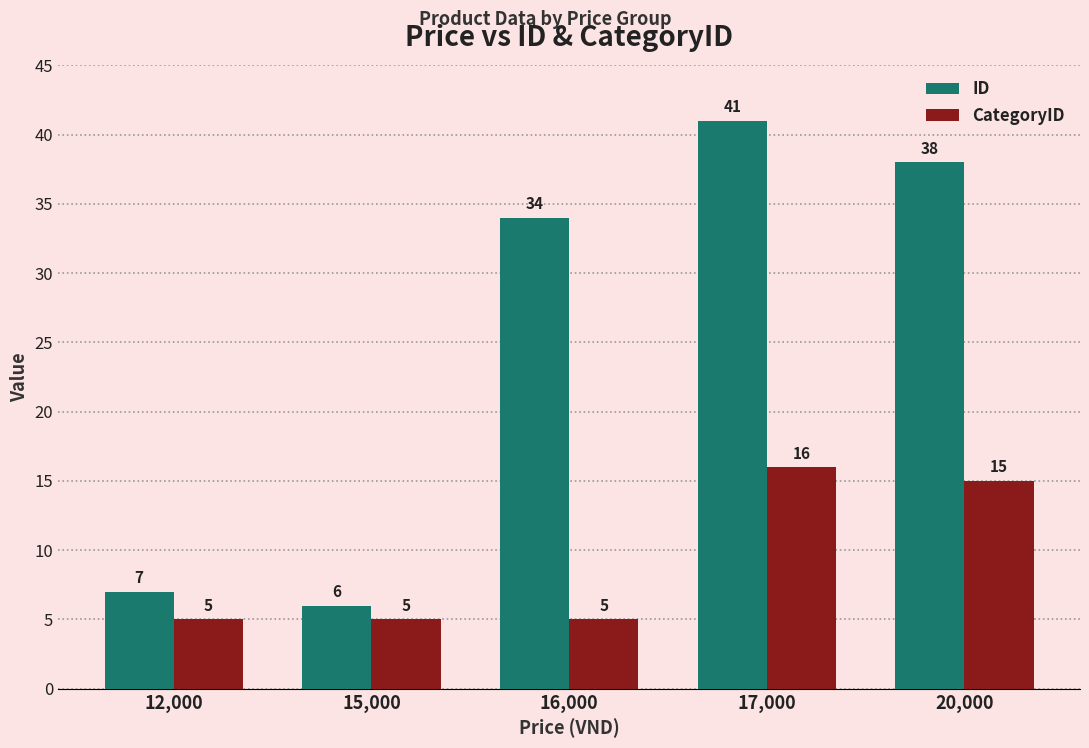

What is the sum of the ID values at 16,000 and 12,000?

41